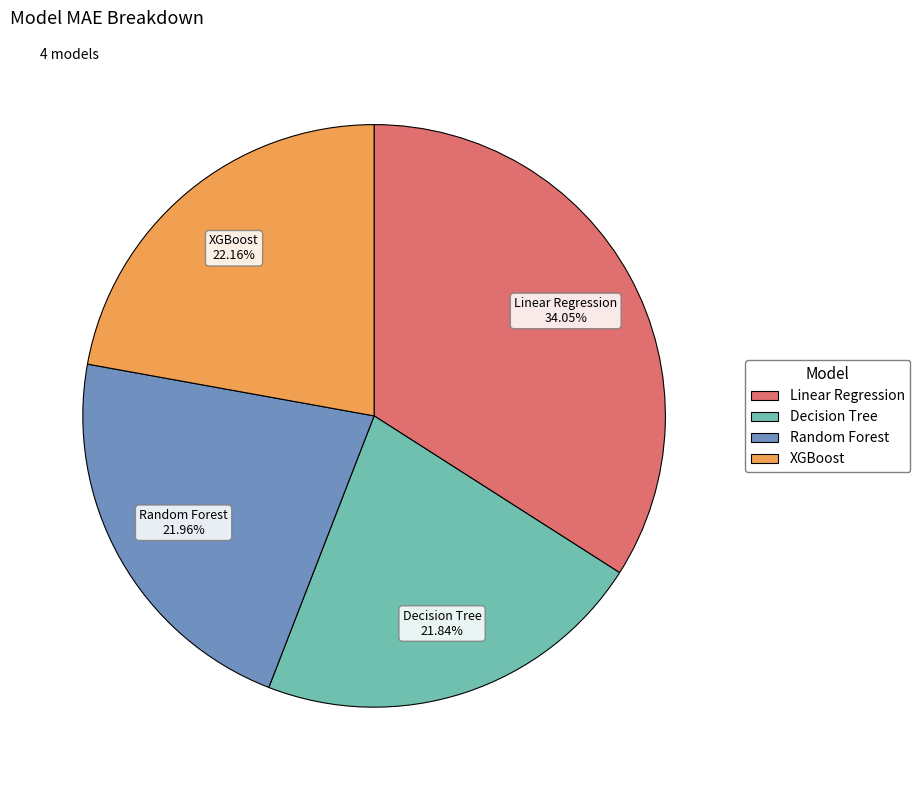

Is there any slice that represents more than half of the pie?

No